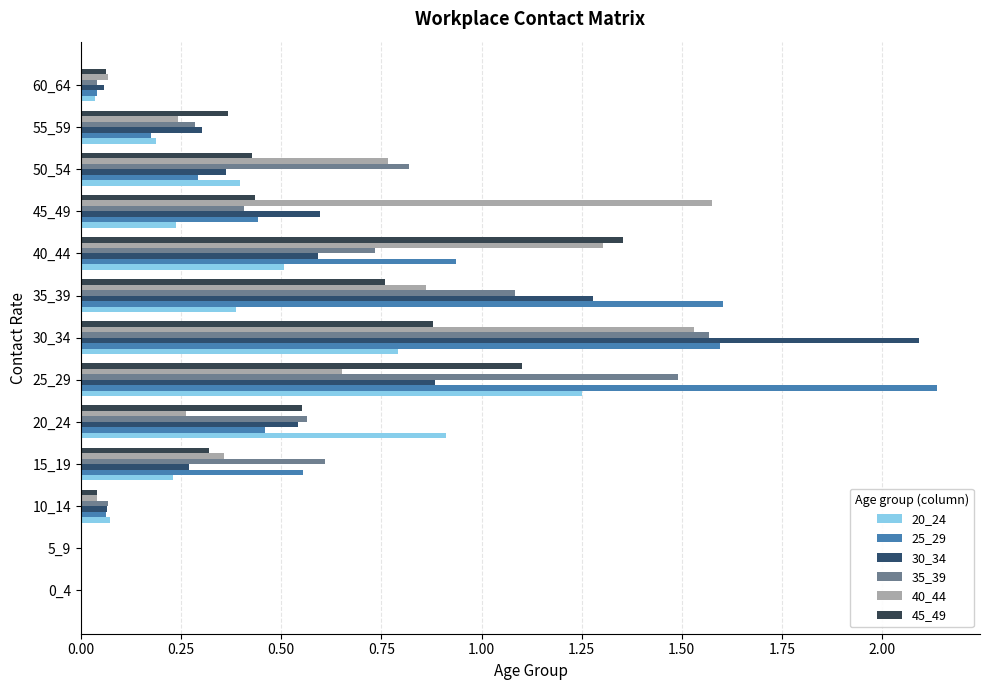

Which series has the largest range (max minus min)?

25_29